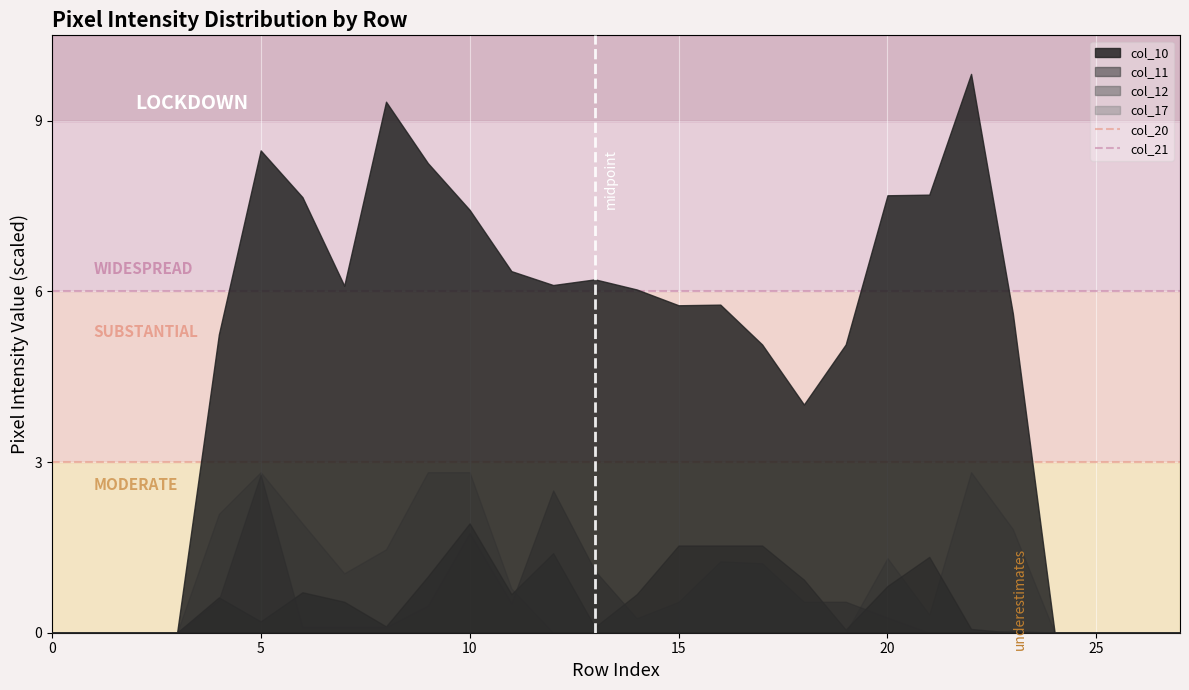

How many categories are shown in the chart?

28